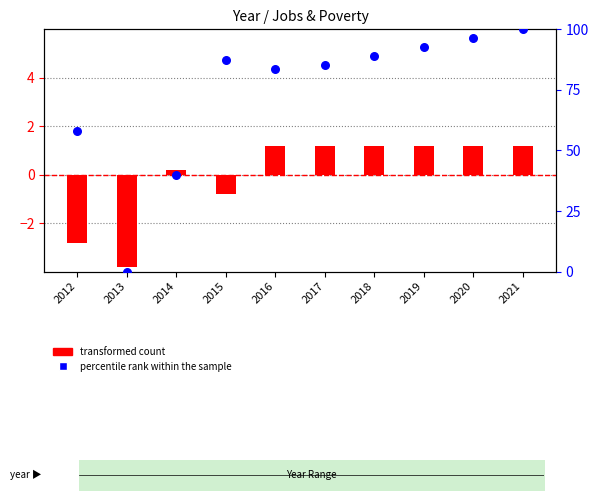

Which series has the largest total across all categories?

percentile rank within the sample